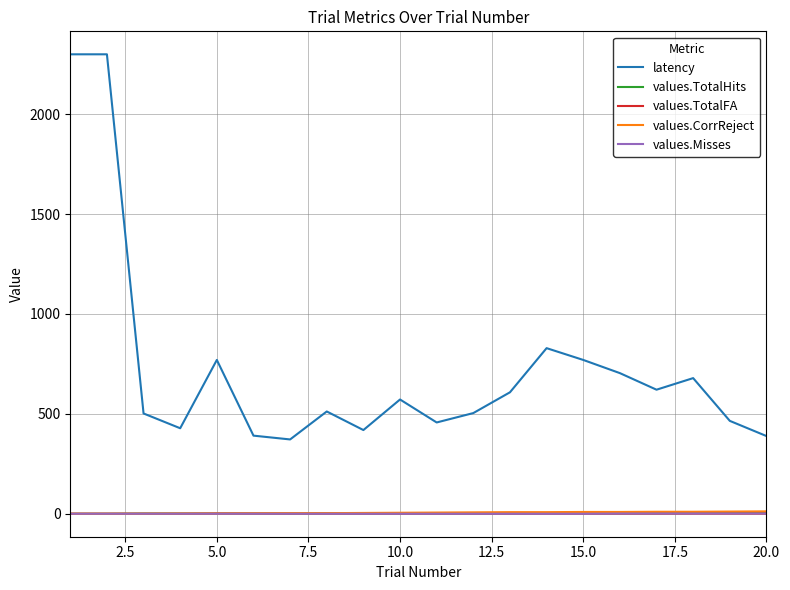

True or false: latency and values.CorrReject intersect in this chart.

False